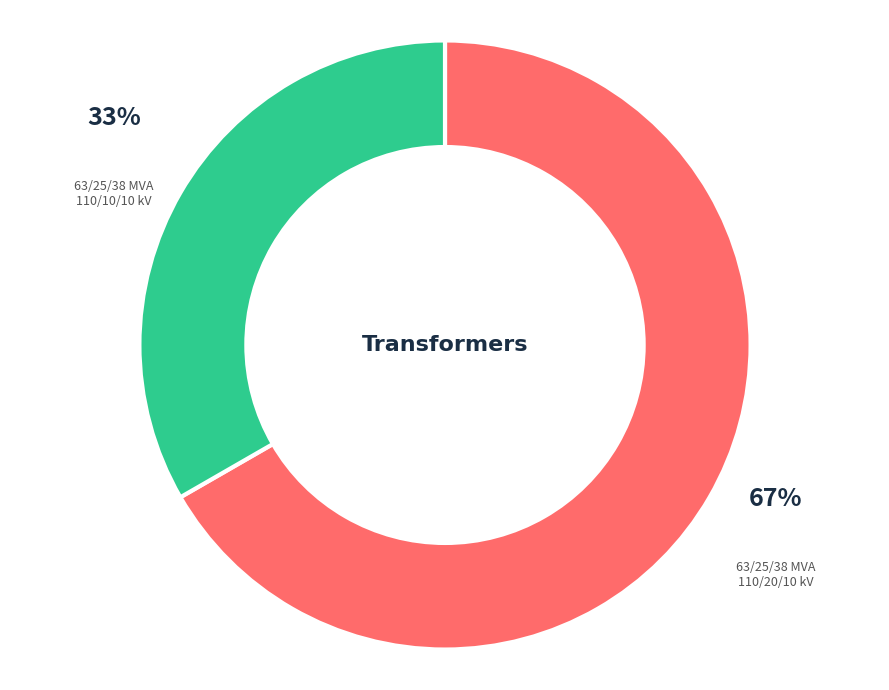

The 63/25/38 MVA 110/20/10 kV slice represents 53% of the pie. True or false?

False